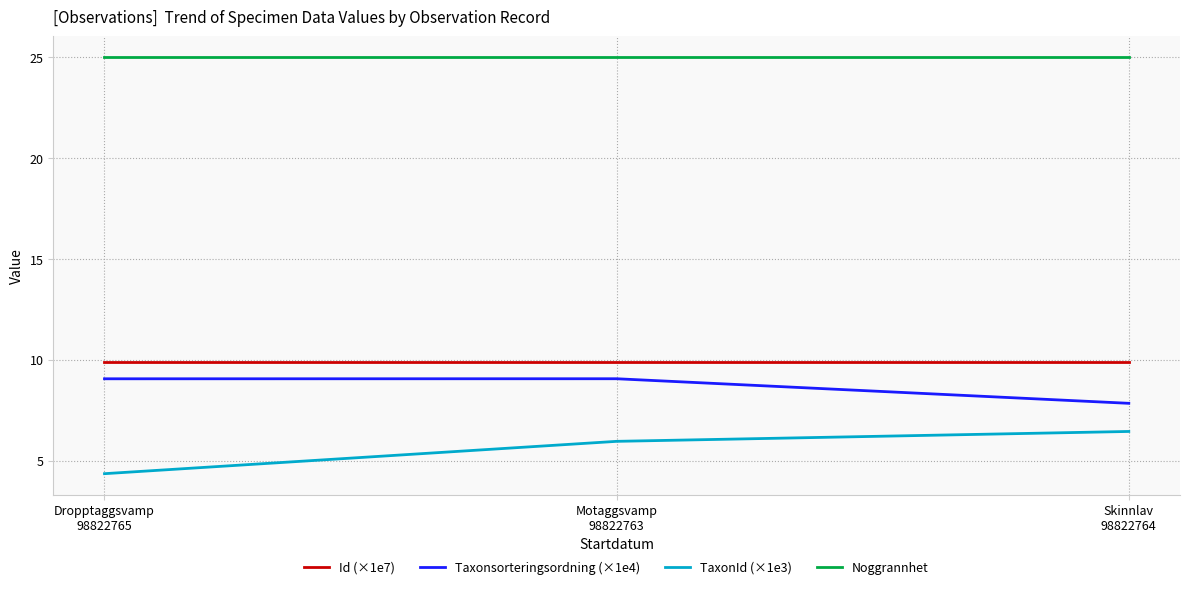

Reading left to right, transcribe all the data shown in this chart.

Id (×1e7): Dropptaggsvamp
98822765=9.9	Motaggsvamp
98822763=9.9	Skinnlav
98822764=9.9
Taxonsorteringsordning (×1e4): Dropptaggsvamp
98822765=9.1	Motaggsvamp
98822763=9.1	Skinnlav
98822764=7.9
TaxonId (×1e3): Dropptaggsvamp
98822765=4.4	Motaggsvamp
98822763=6.0	Skinnlav
98822764=6.5
Noggrannhet: Dropptaggsvamp
98822765=25.0	Motaggsvamp
98822763=25.0	Skinnlav
98822764=25.0